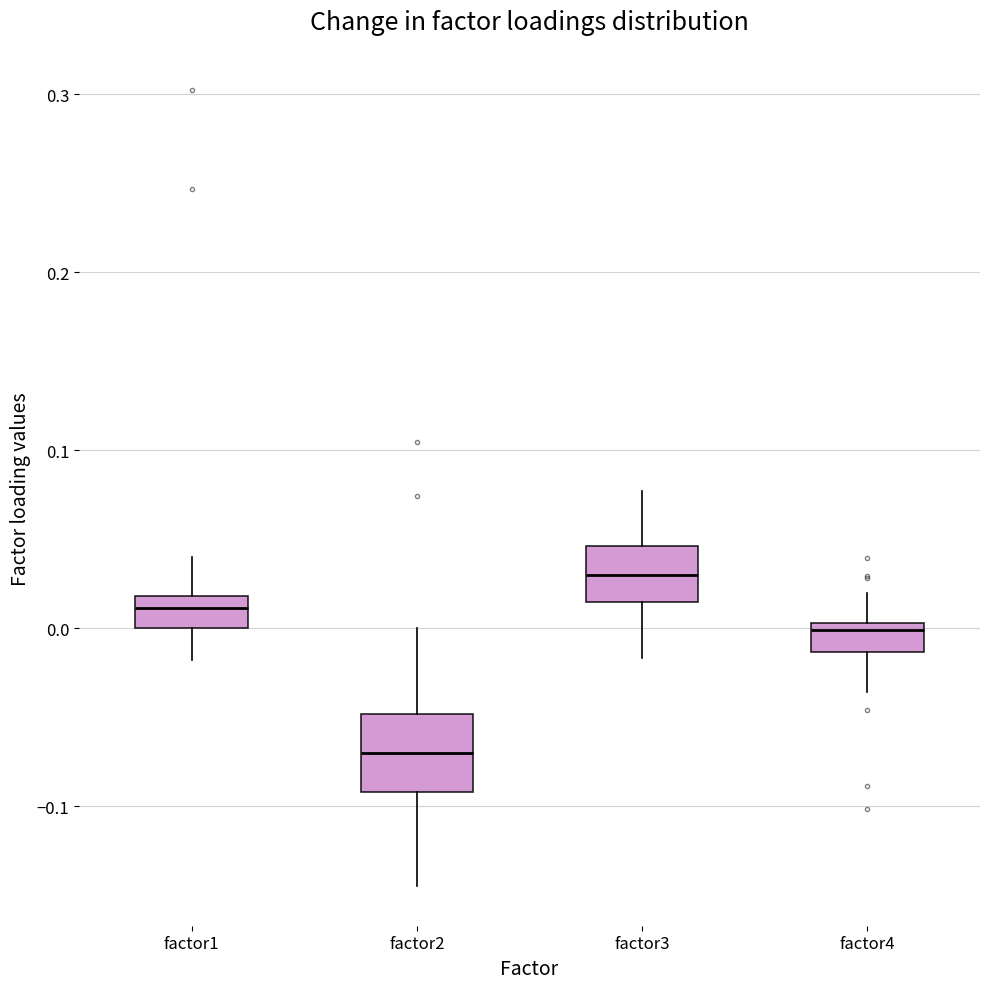

Reading left to right, transcribe this box plot: for each box, give where its median line is, the range the box spans, and where its two whiskers end, as read against the y-axis. The values are not printed on the chart, so give them approximately, as read against the axis.

factor1: median 0.01, box 0.00 to 0.02, whiskers -0.02 to 0.04
factor2: median -0.07, box -0.09 to -0.05, whiskers -0.14 to 0.00
factor3: median 0.03, box 0.01 to 0.05, whiskers -0.02 to 0.08
factor4: median 0.00 (just below the box's upper edge), box -0.01 to 0.00, whiskers -0.04 to 0.02